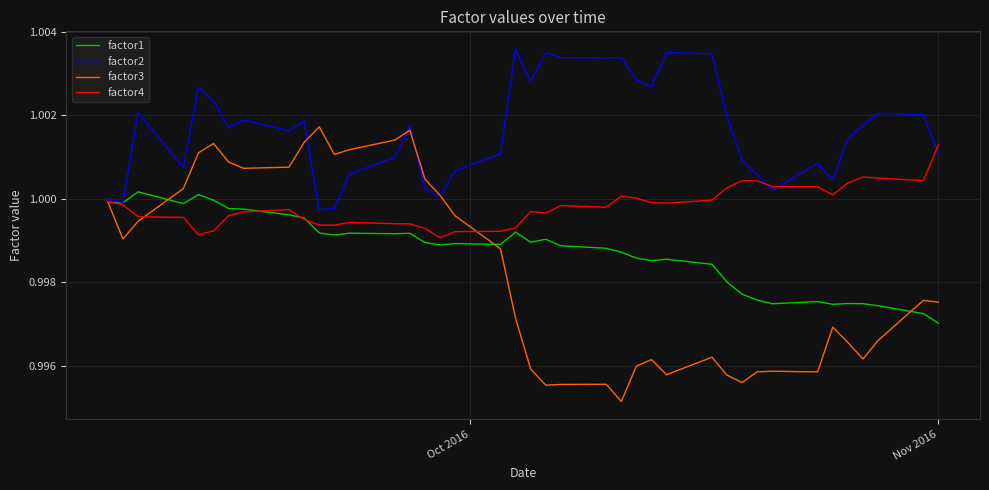

Rank the series by their maximum value, from lowest to highest.

factor1, factor4, factor3, factor2